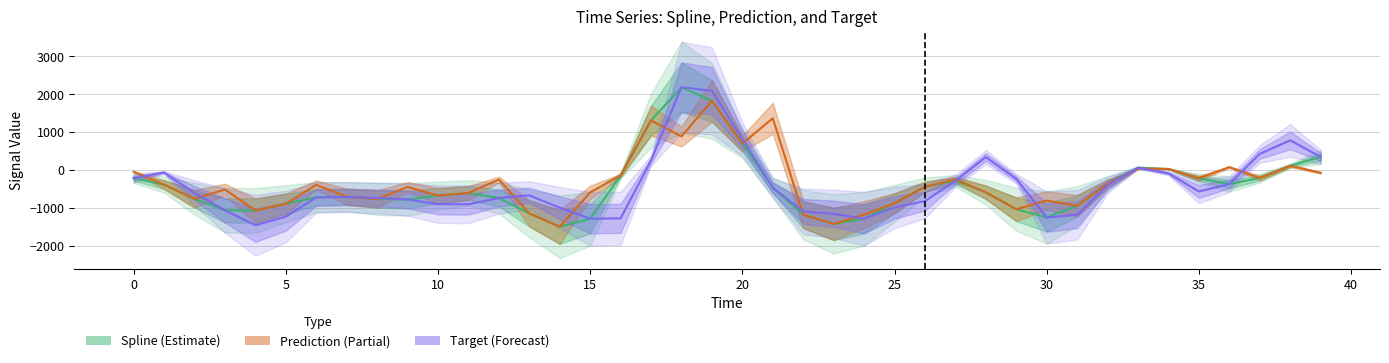

What value does the Spline (Estimate) series have at 19?

1824.8